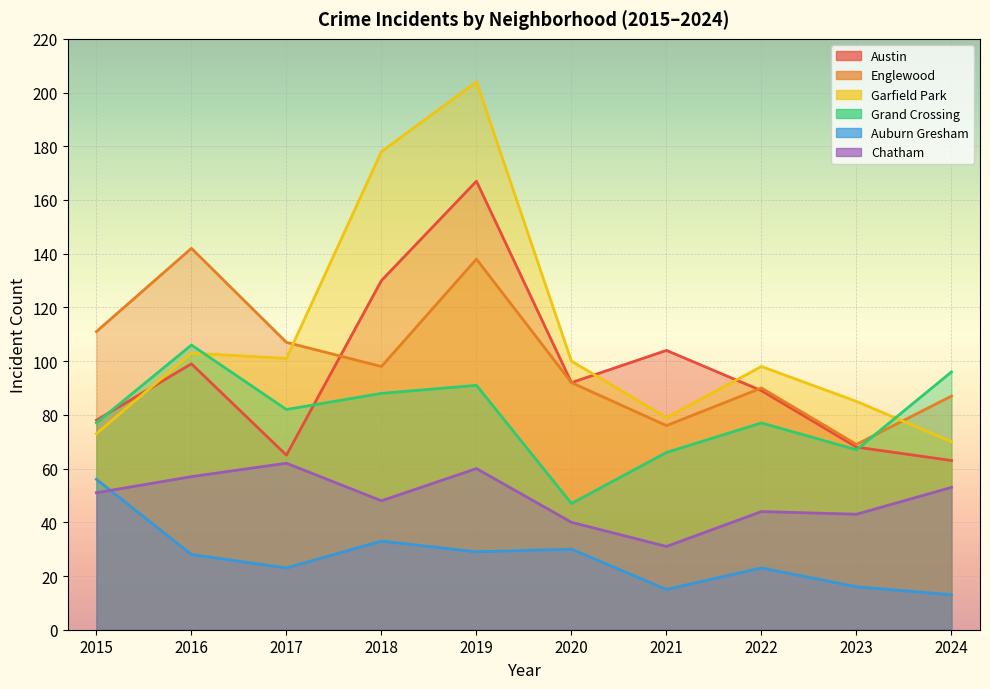

Read the Austin value at 2016, to the nearest 10.

100